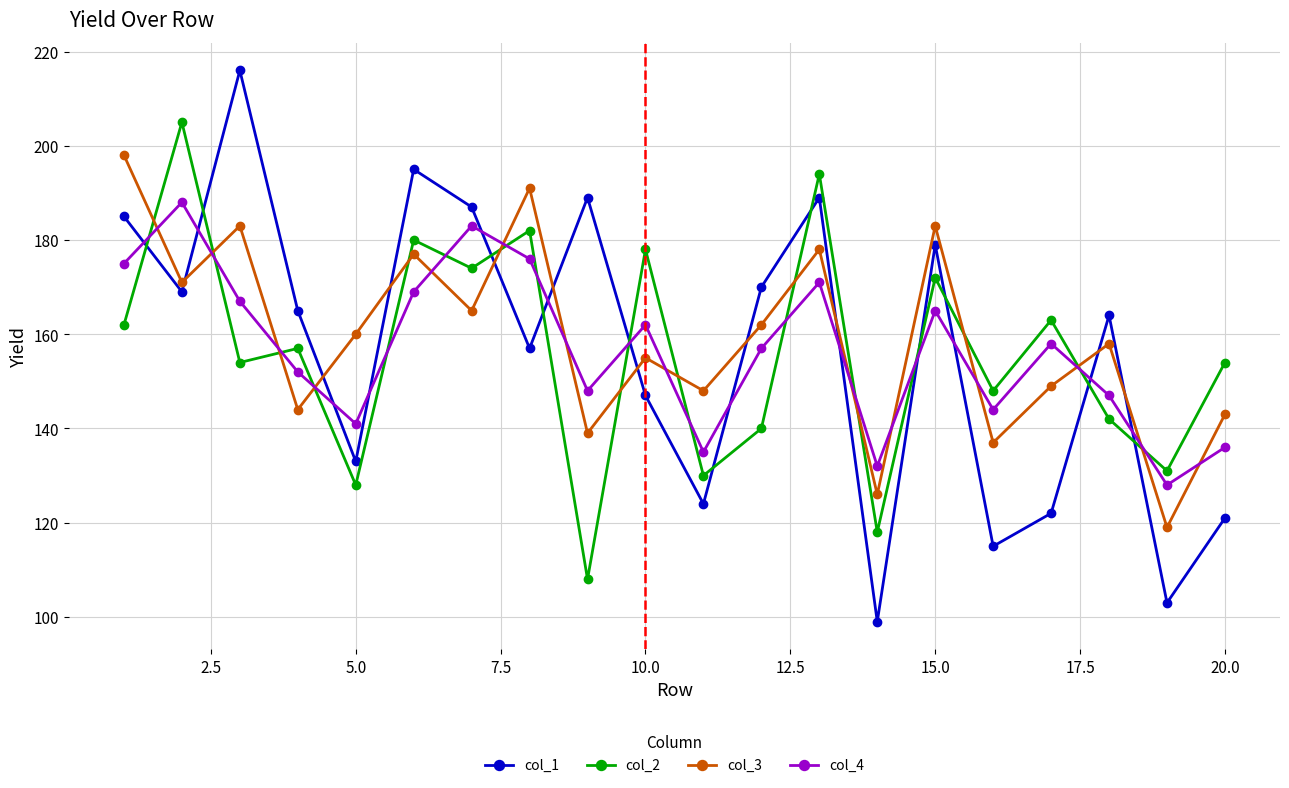

What is the difference between the second highest and minimum values in the col_4 series?

55